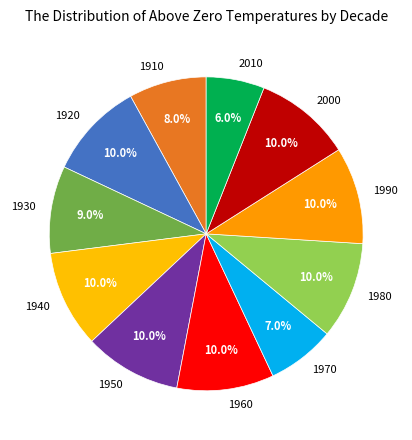

What portion of the pie excludes 1920?

90.0%